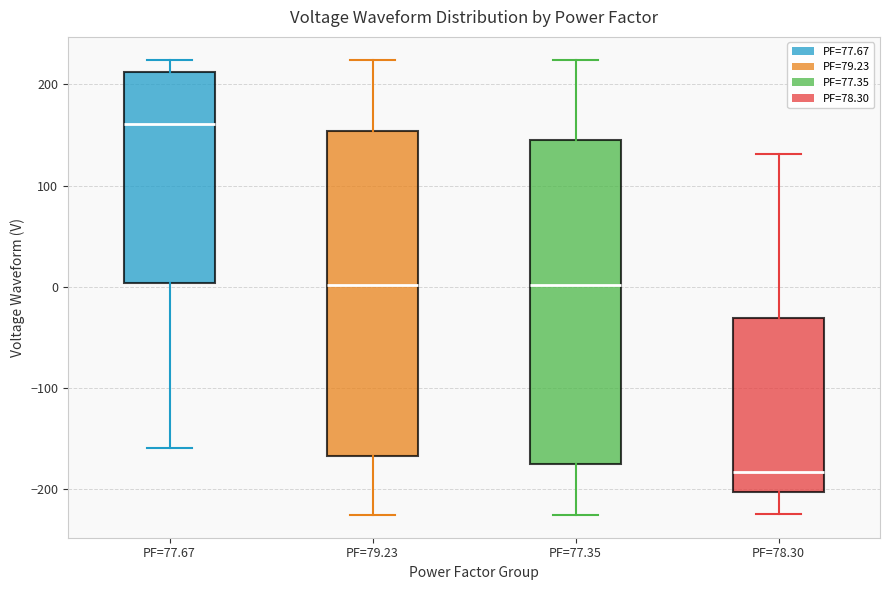

Reading left to right, read every box against the y-axis: the position of its median line, the range the box covers, and the ends of its whiskers. The values are not printed on the chart, so give them approximately, as read against the axis.

PF=77.67: median 160, box 0 to 210, whiskers -160 to 220
PF=79.23: median 0, box -170 to 150, whiskers -230 to 220
PF=77.35: median 0, box -180 to 150, whiskers -230 to 220
PF=78.30: median -180, box -200 to -30, whiskers -220 to 130